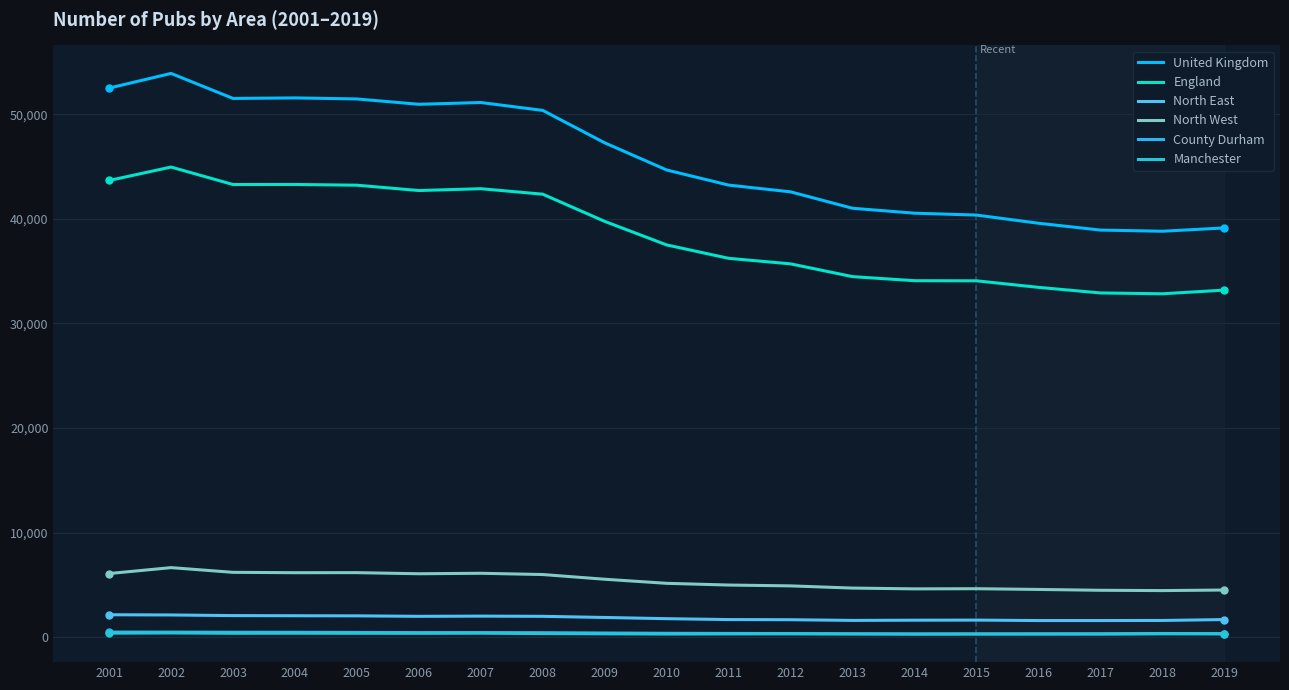

What is the difference between the England values at 2010 and 2015?

3430